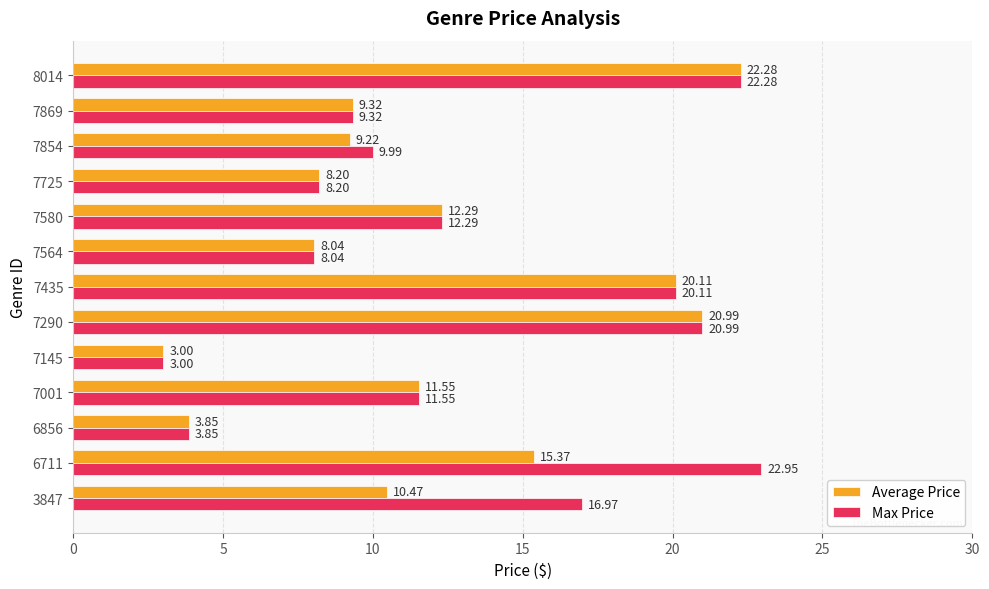

What is the difference between the maximum and minimum values in the Average Price series?

19.3